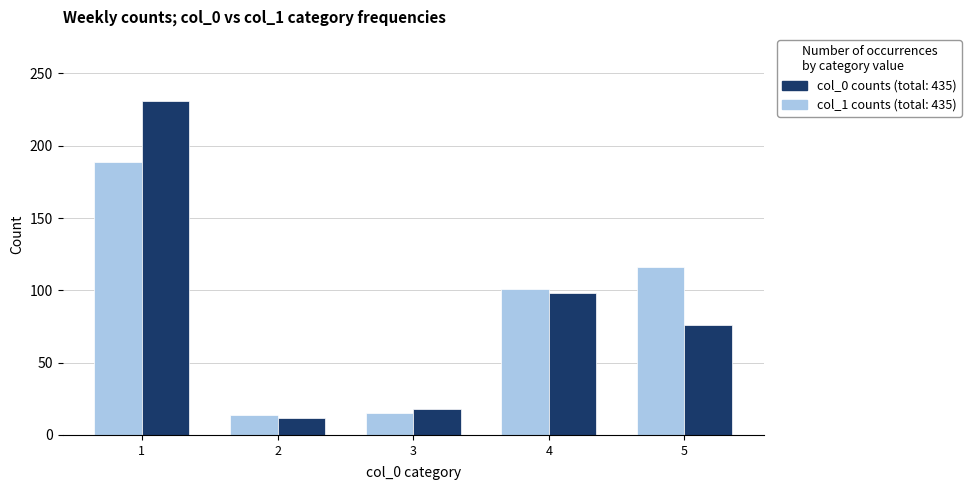

What is the total value across all series at 4?

199